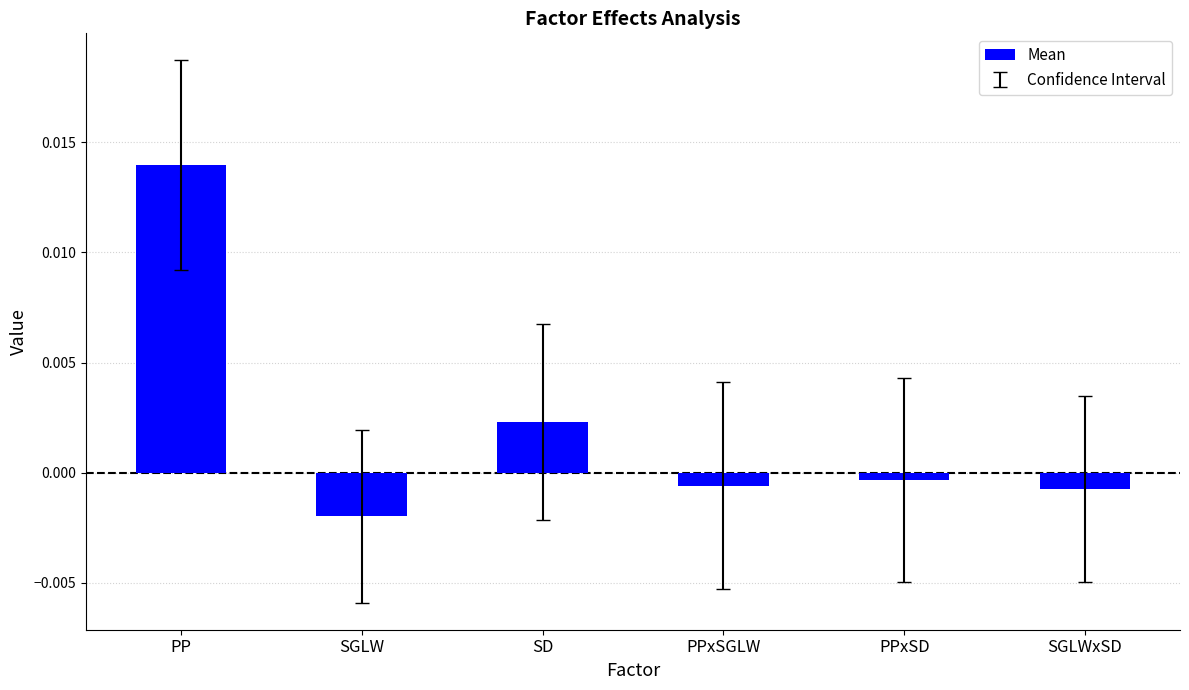

Between PPxSGLW and SD, which is larger?

SD